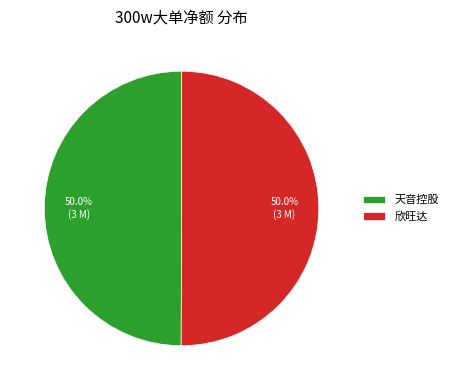

To the nearest percent, what is the difference between the largest and smallest slice percentages?

0%